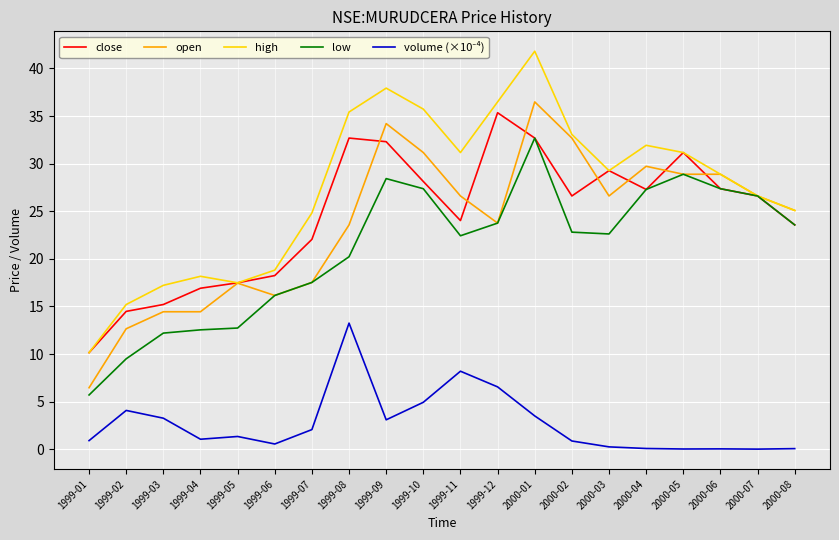

What is the sum of all open values?

473.3